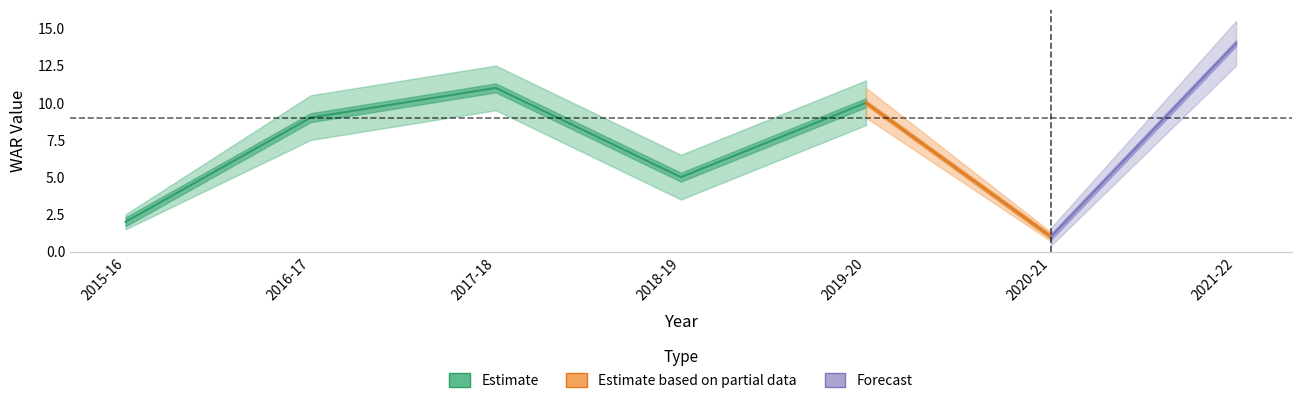

How many interior local valleys (lower than both neighbors) does the data have?

2